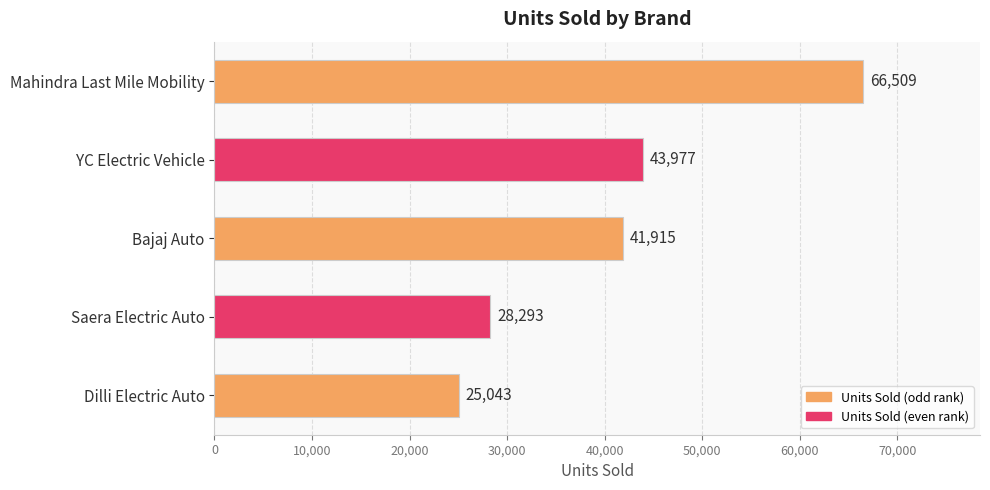

Reading top to bottom, list all the values displayed in this chart.

66509	43977	41915	28293	25043